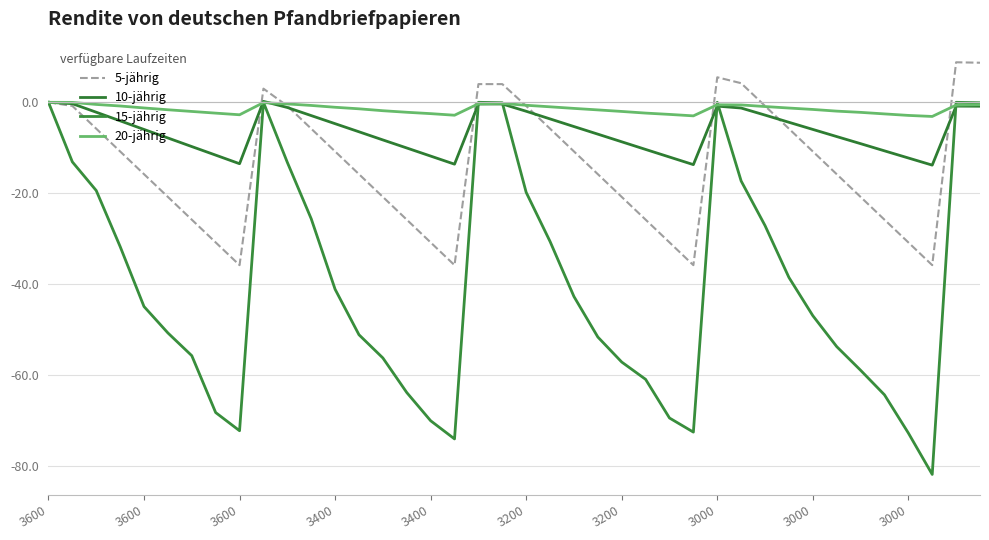

How many lines are shown in the chart?

4